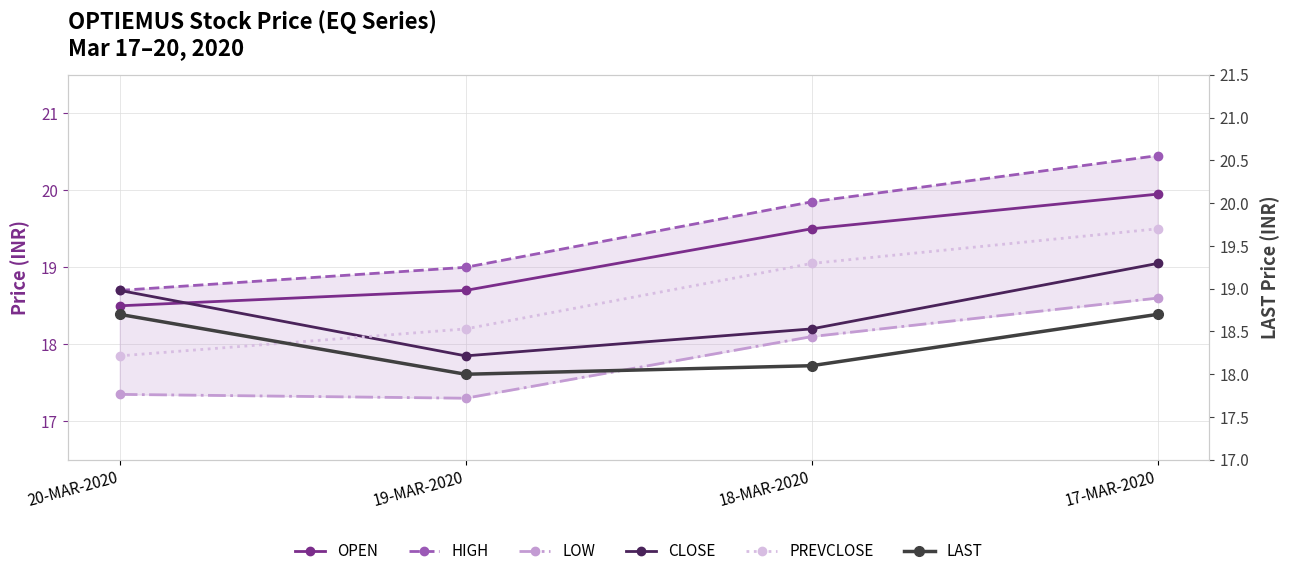

Where do CLOSE and PREVCLOSE first cross each other?

20-MAR-2020 and 19-MAR-2020